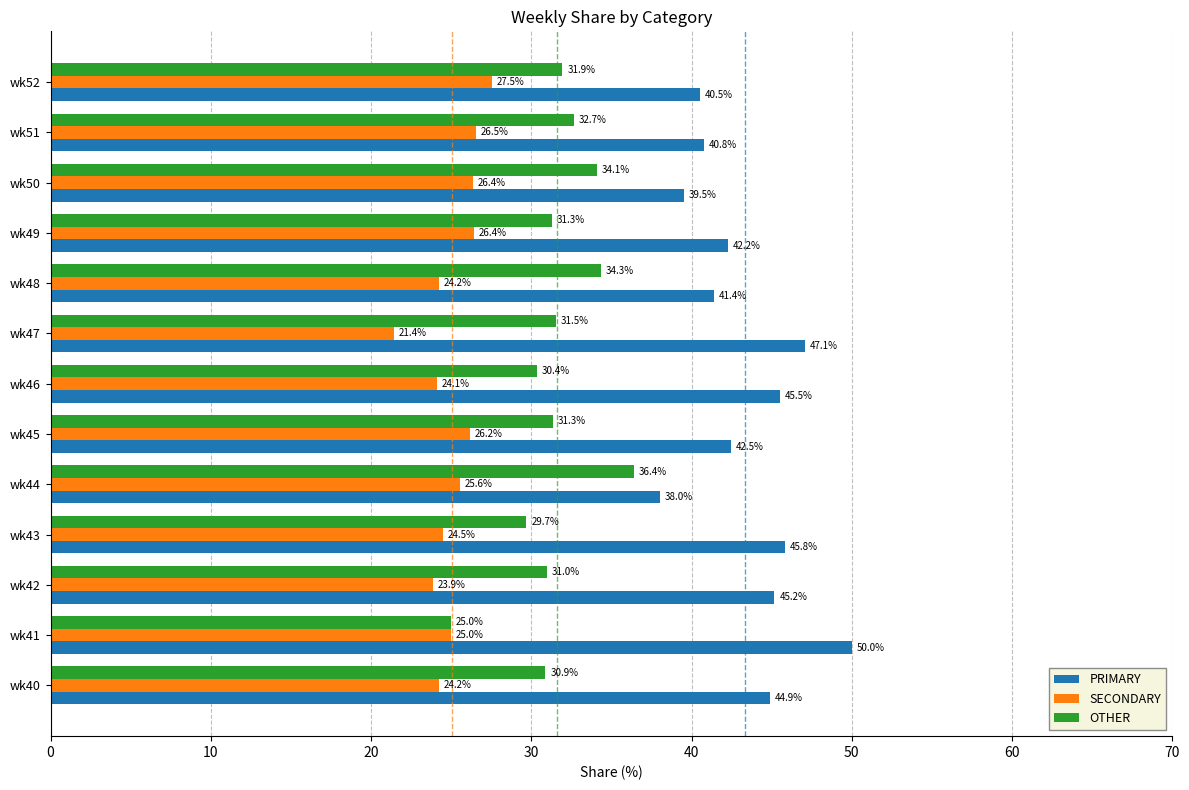

The OTHER series shows 31.3 at wk45. True or false?

True